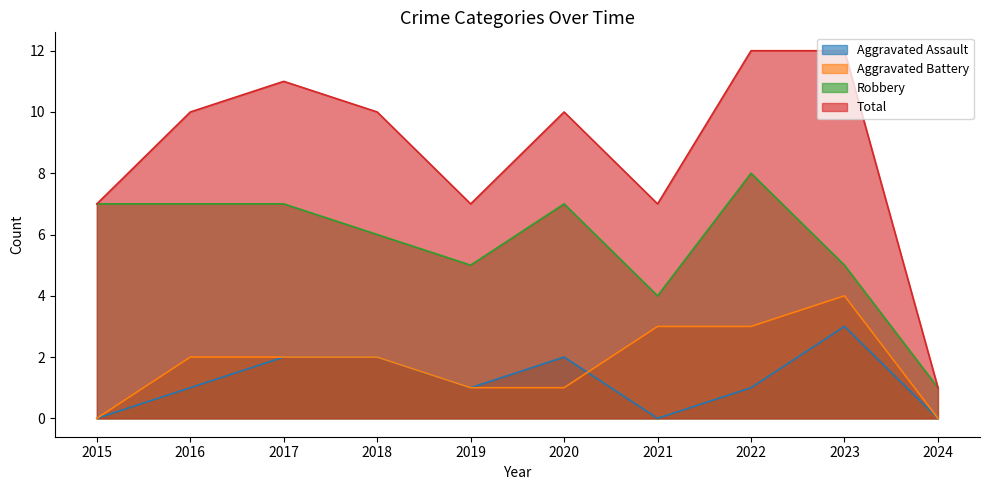

True or false: Aggravated Assault has a value of 1 at 2020.

False